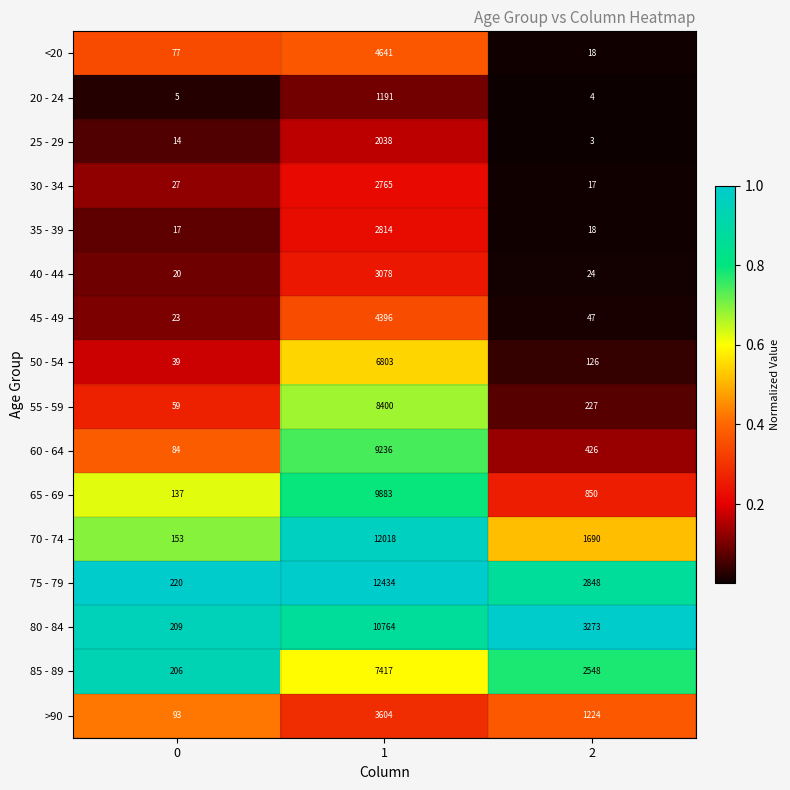

What is the difference between the second highest and minimum values in the 60 - 64 series?

342